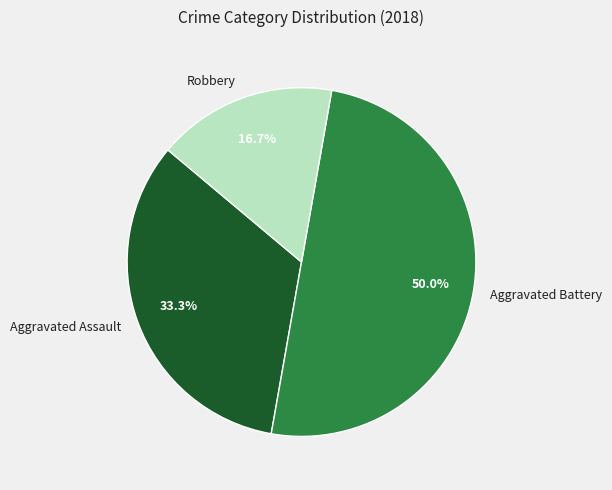

Which slice is the largest?

Aggravated Battery